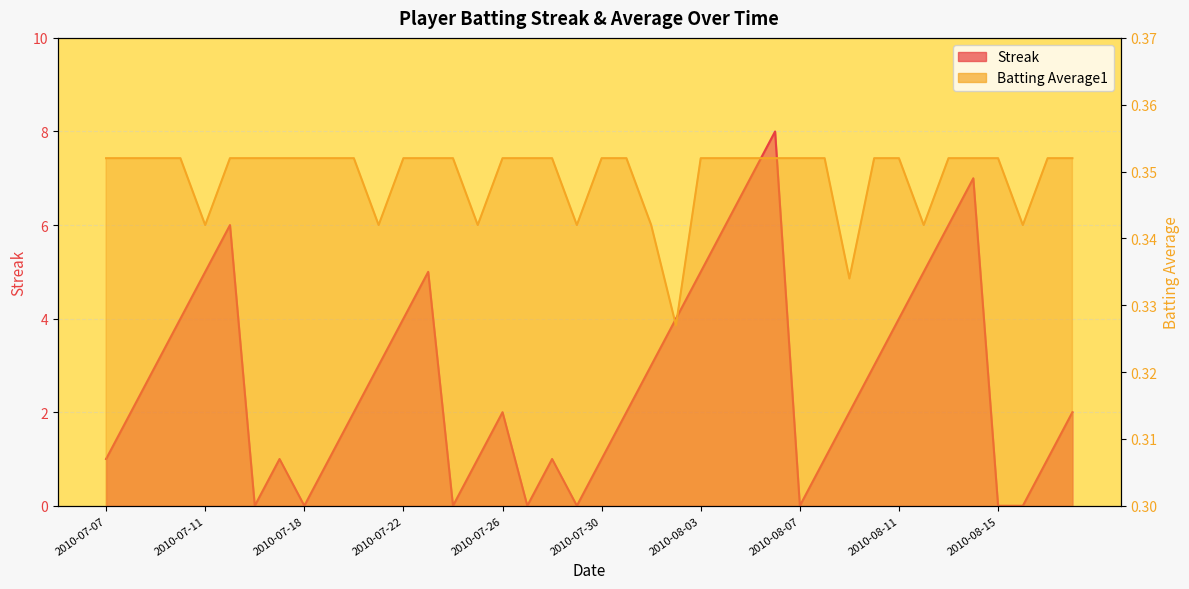

Where is the first local minimum for Batting Average1?

2010-07-11